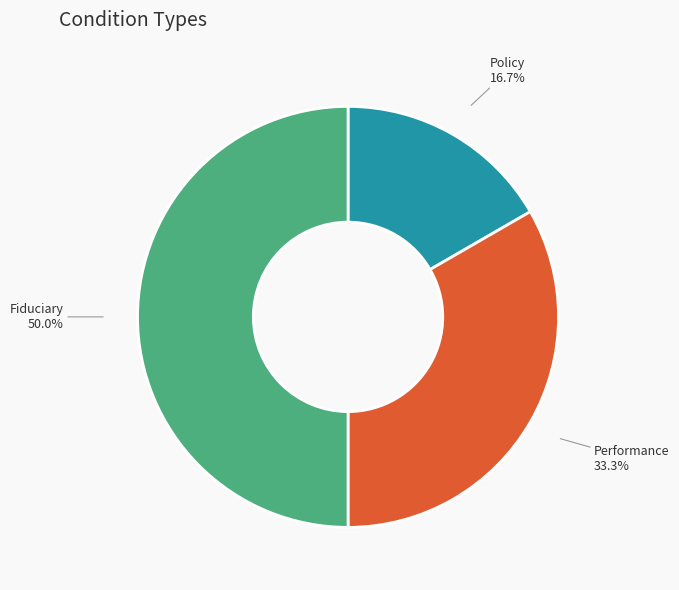

To the nearest percent, what is the combined percentage of Performance and Fiduciary?

83%